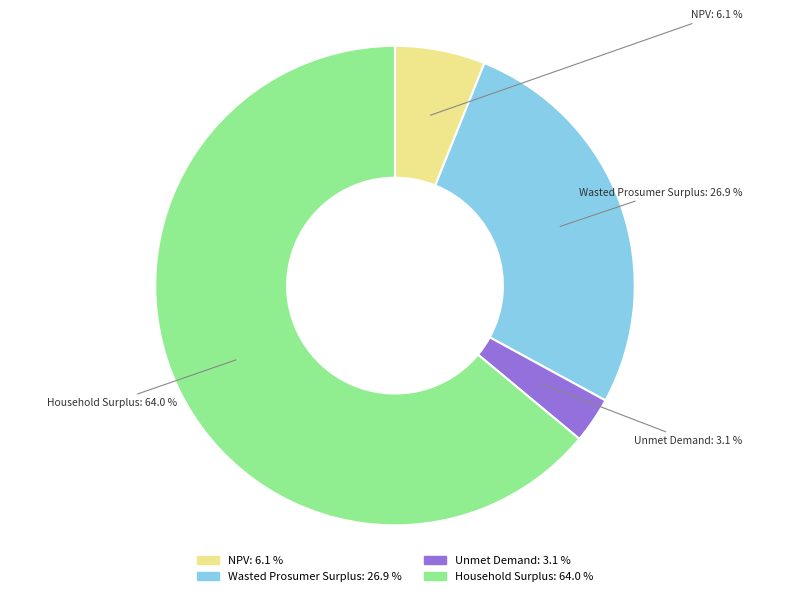

Which has a higher value, Unmet Demand or Household Surplus?

Household Surplus